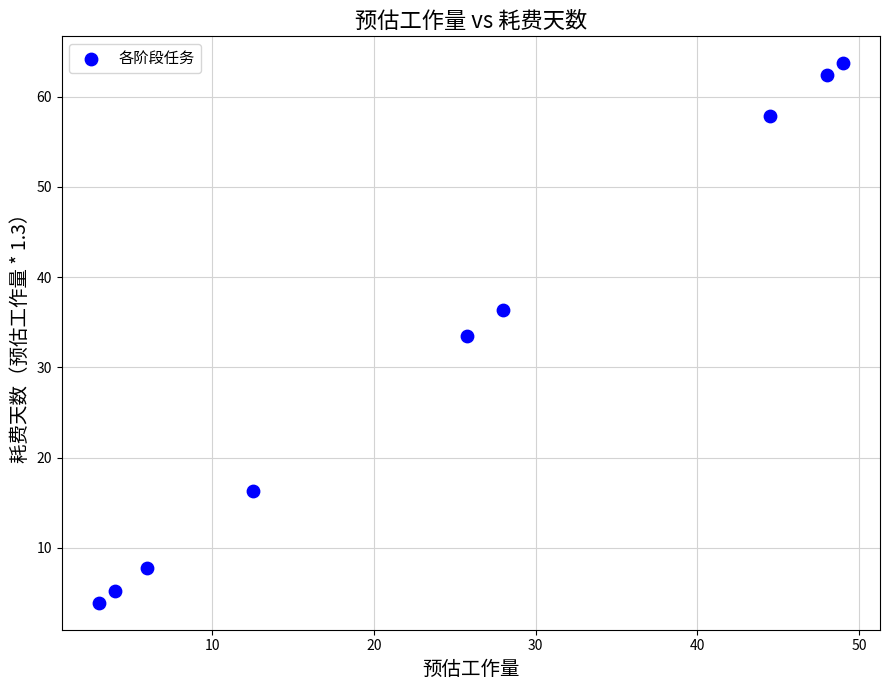

What is the average X value?

24.5